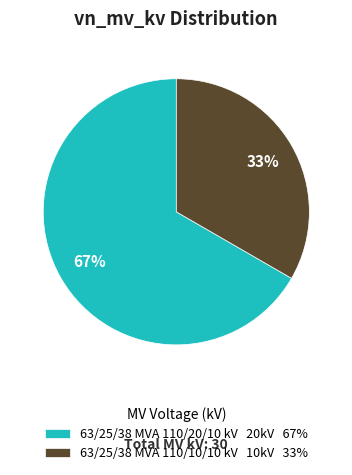

How many segments does this pie chart have?

2